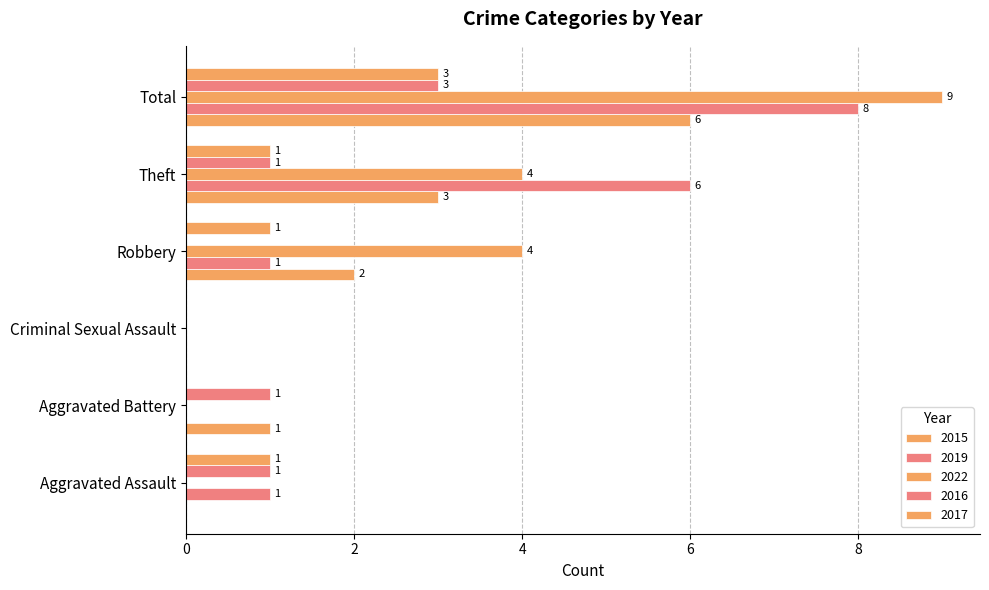

At which label does 2019 reach its minimum?

Aggravated Battery